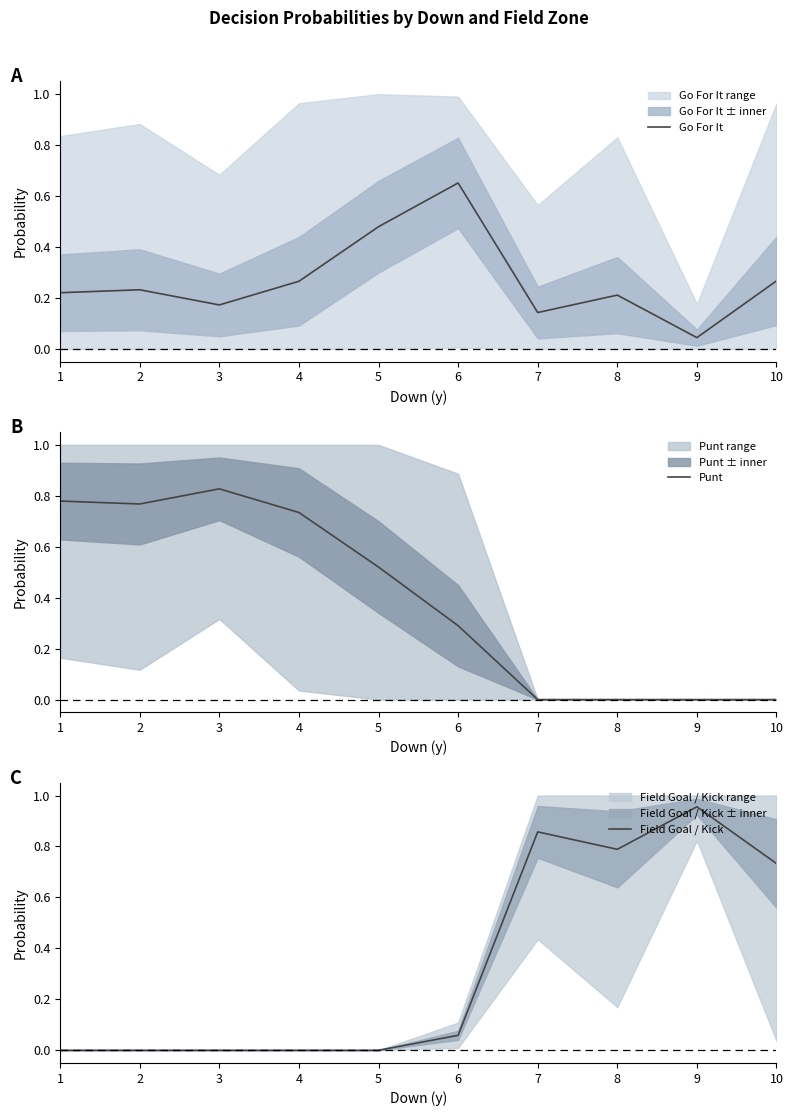

What is the difference between the second highest and minimum values in the Go For It series?

0.4